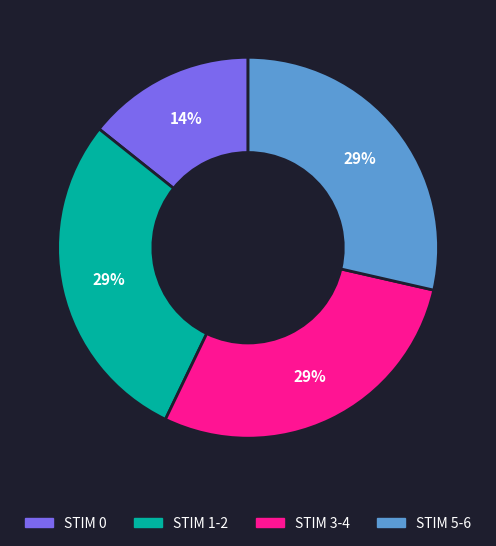

What percentage is the STIM 1-2 slice, to the nearest percent?

29%